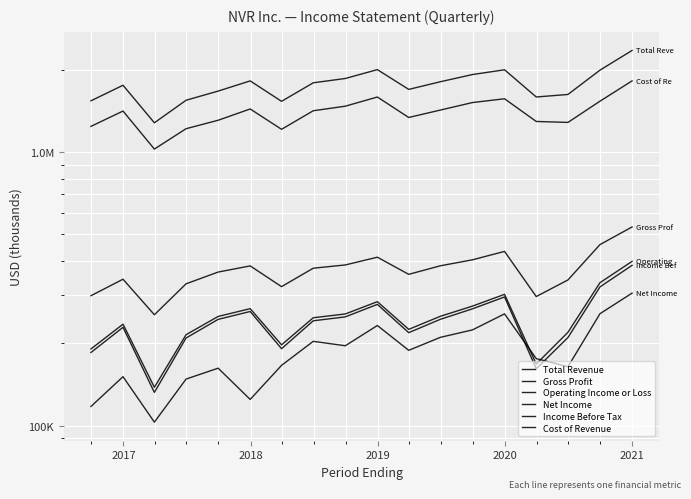

True or false: Income Before Tax and Operating Income or Loss cross at least once.

False